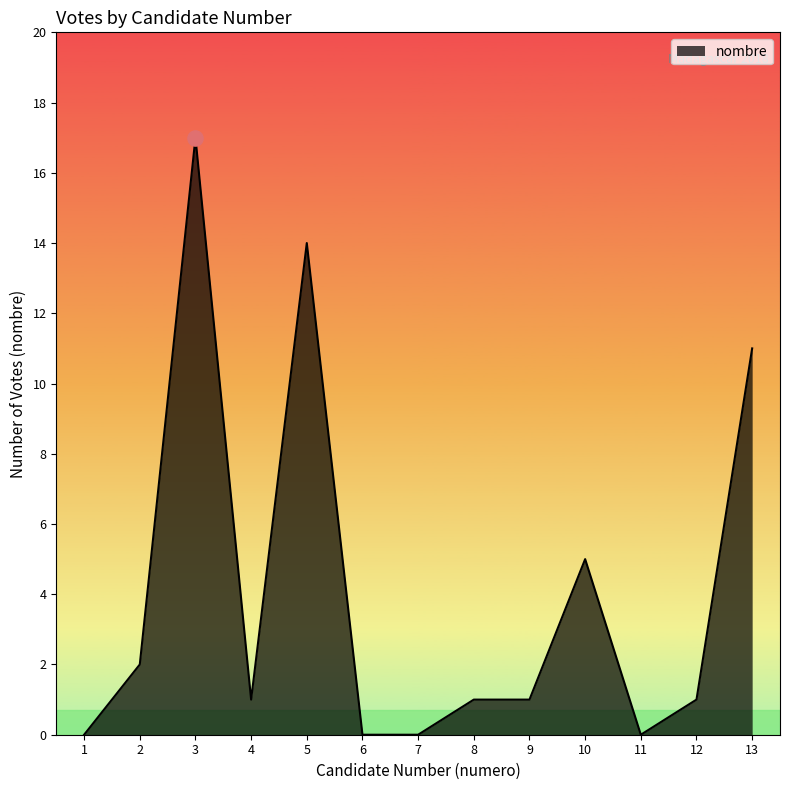

What is the change in value from 1 to 3?

+17